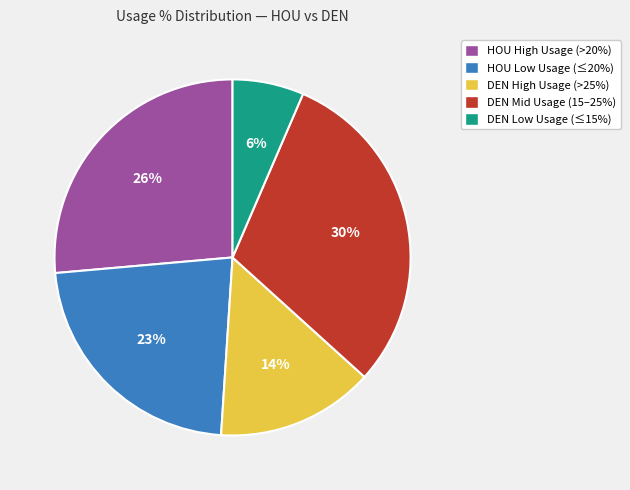

What is the largest slice in the pie chart?

DEN Mid Usage (15–25%)